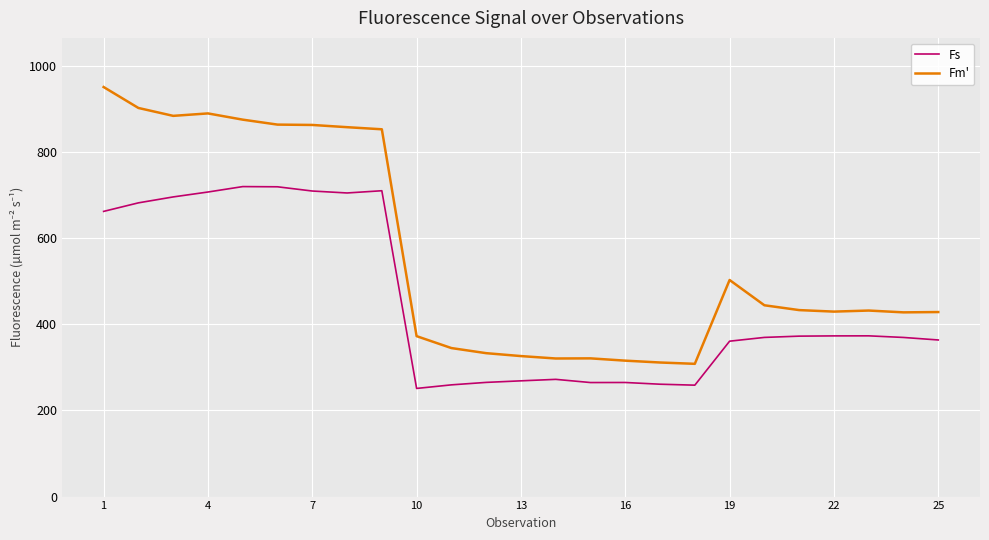

What is the sum of all Fm' values?

13982.0